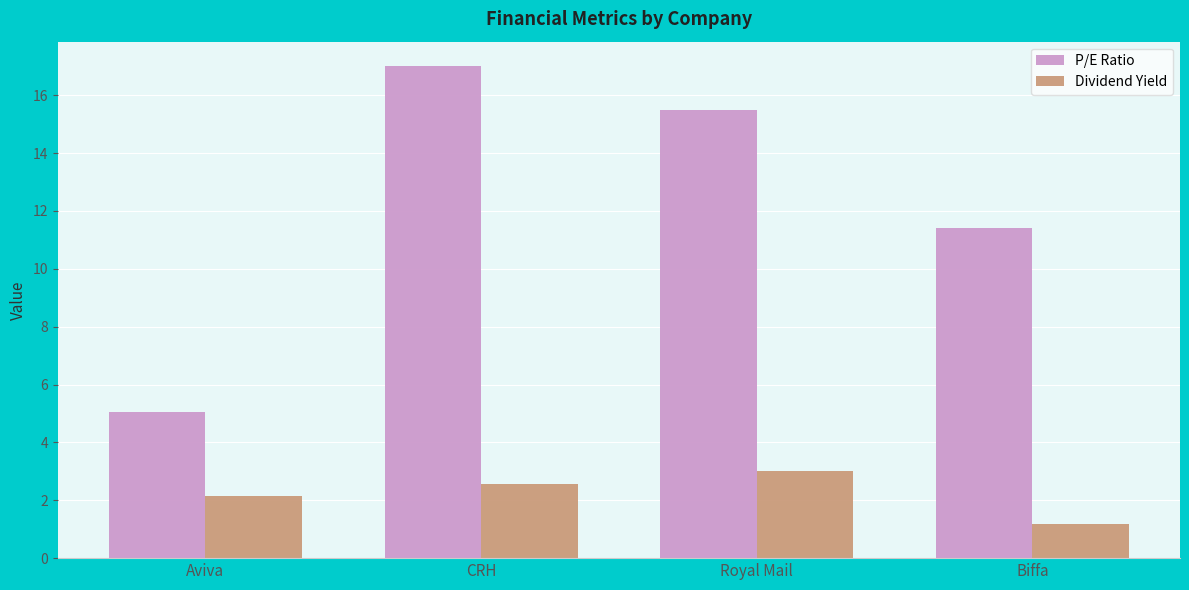

At which label does P/E Ratio reach its peak?

CRH